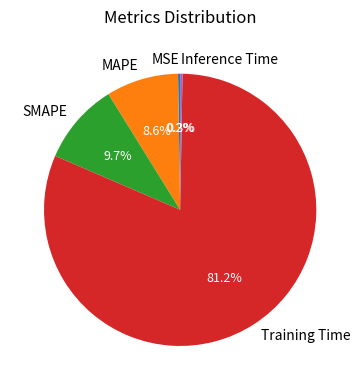

Which slice is the largest?

Training Time